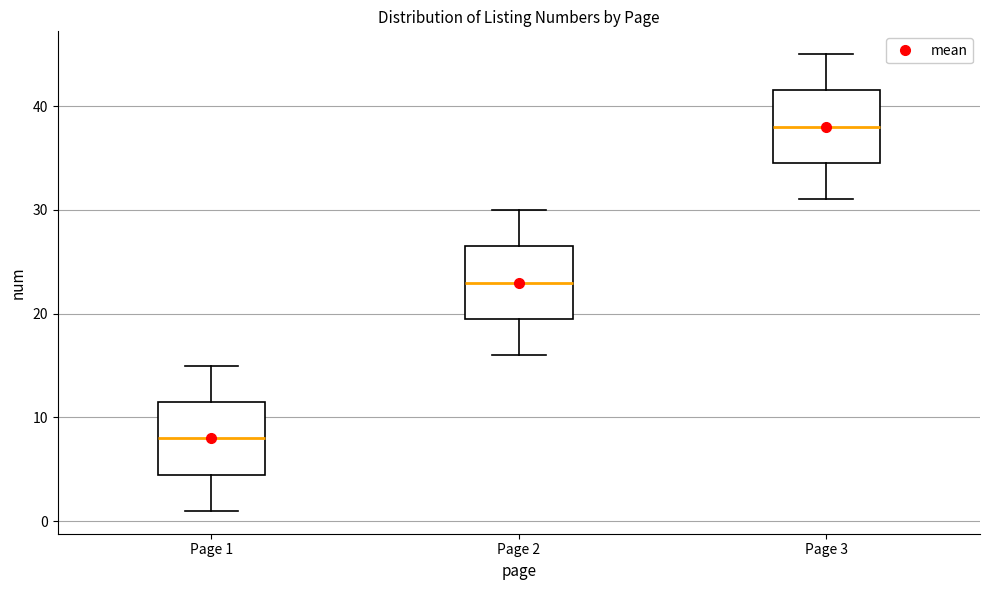

Reading left to right, read every box against the y-axis: the position of its median line, the range the box covers, and the ends of its whiskers. The values are not printed on the chart, so give them approximately, as read against the axis.

Page 1: median 8, box 5 to 12, whiskers 1 to 15
Page 2: median 23, box 20 to 27, whiskers 16 to 30
Page 3: median 38, box 35 to 42, whiskers 31 to 45